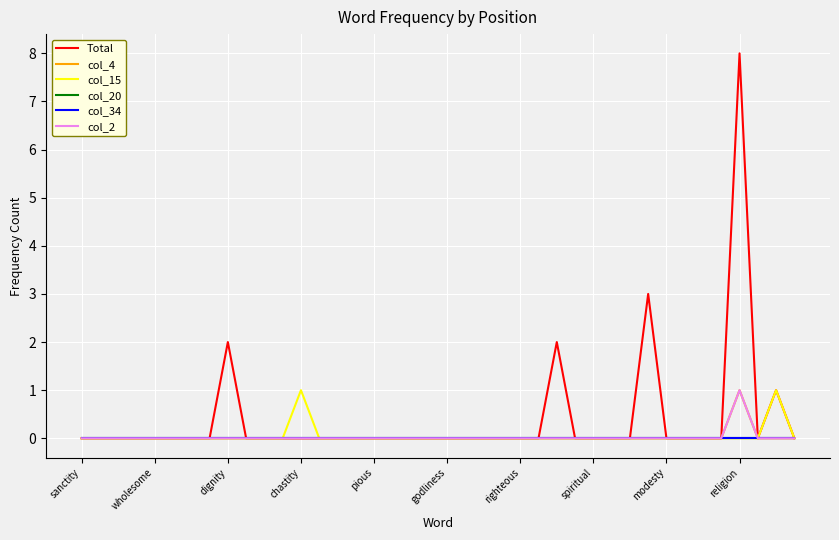

Is this an area chart (filled region under the line)?

No